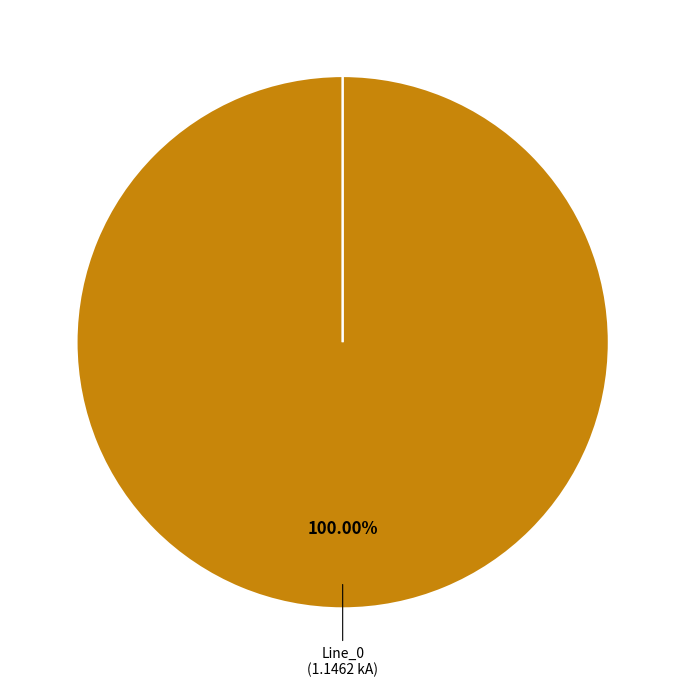

Is there a majority slice in this chart?

Yes